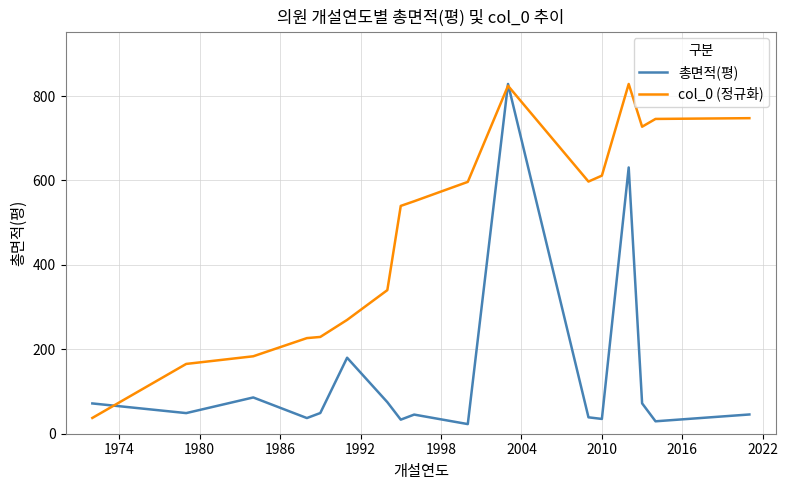

List the series in order of their overall mean, highest first.

col_0 (정규화), 총면적(평)